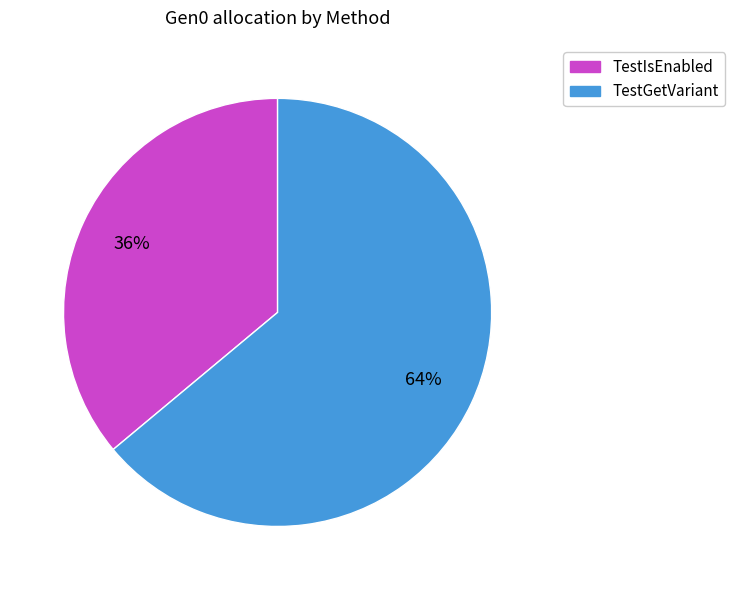

Between TestGetVariant and TestIsEnabled, which is larger?

TestGetVariant